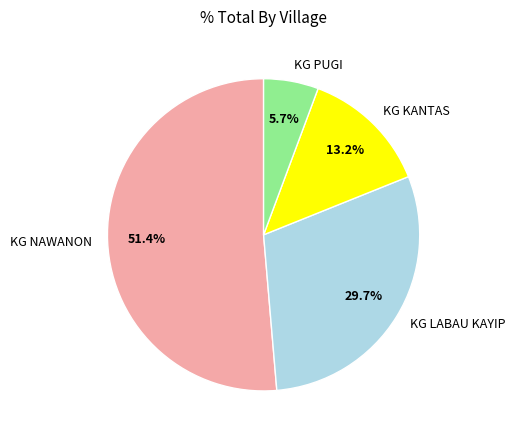

What is the ratio of the value at KG NAWANON to the value at KG KANTAS?

3.9